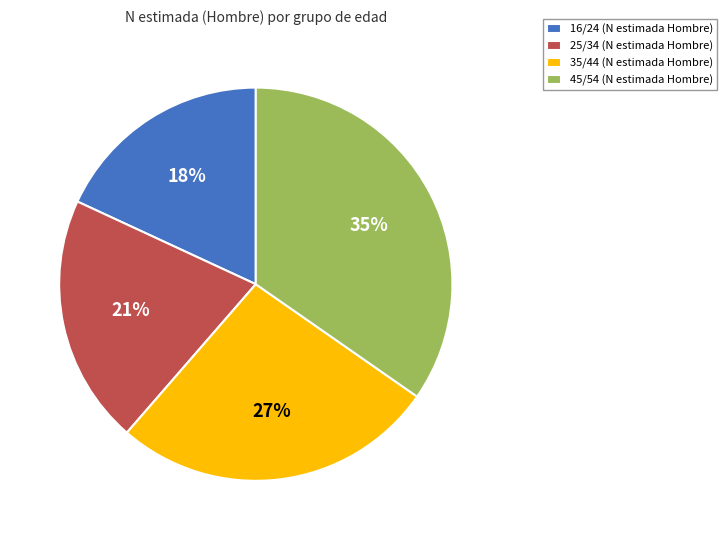

To the nearest percent, what portion does 25/34 represent?

21%